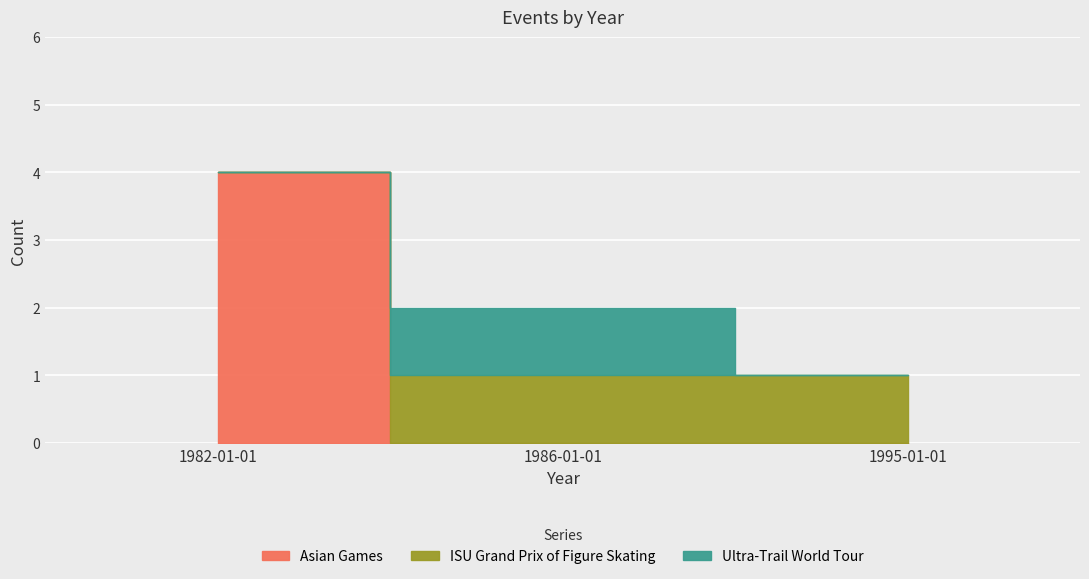

The chart shows a value of 1 at 1995-01-01. True or false?

True